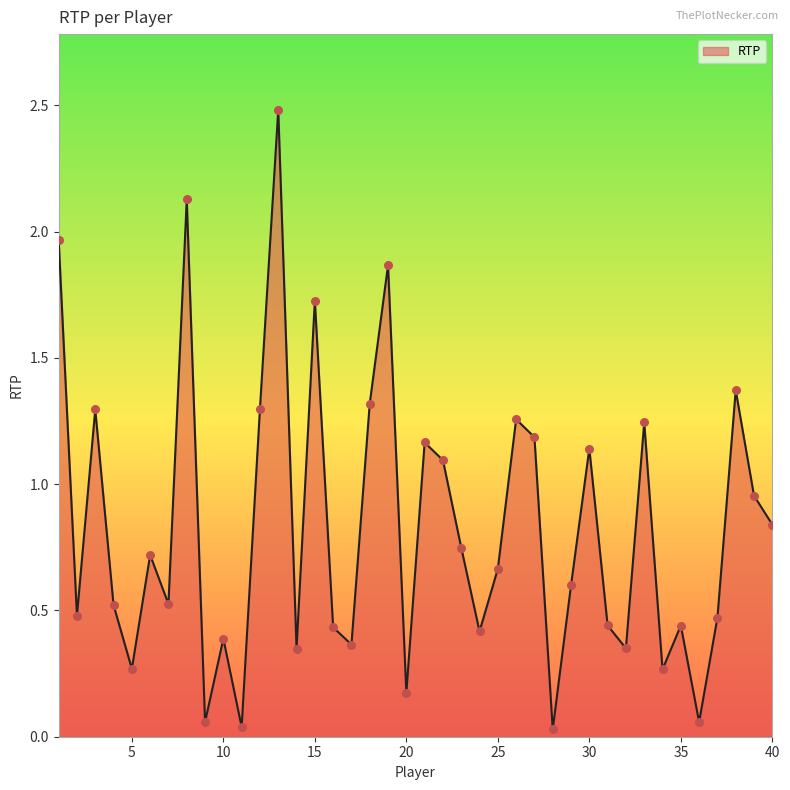

What is the difference between the maximum and minimum values?

2.5